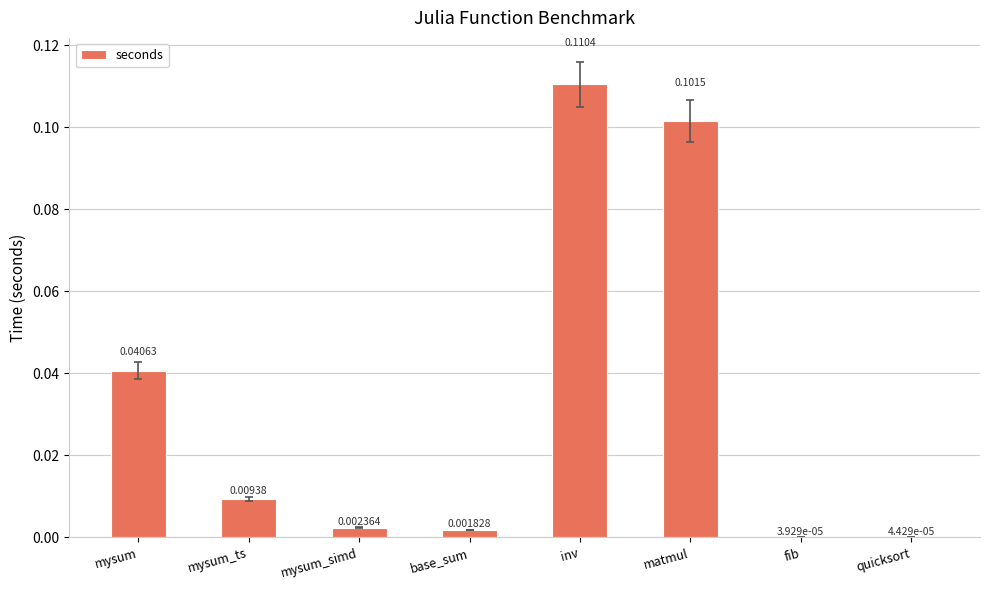

What is the change in value from mysum to inv?

+0.1